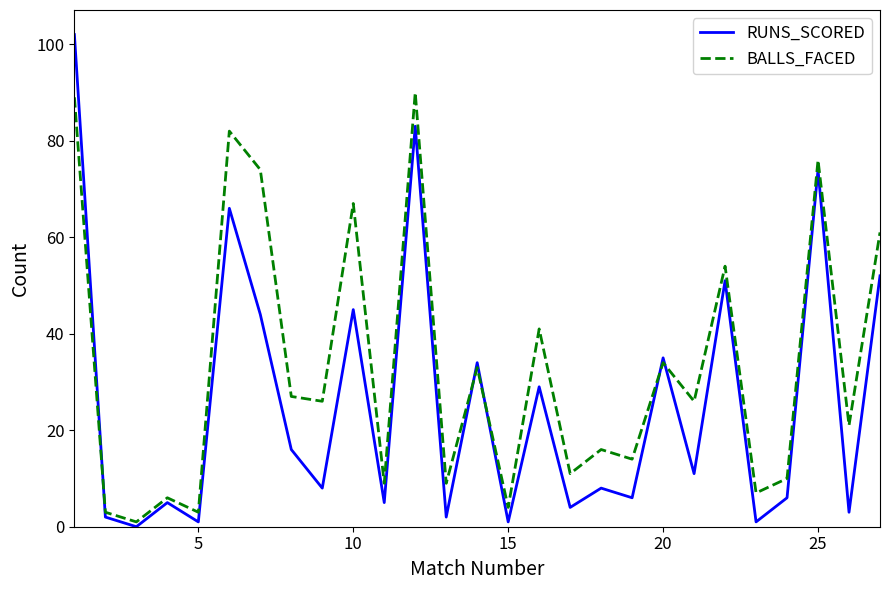

What is the sum of all BALLS_FACED values?

894